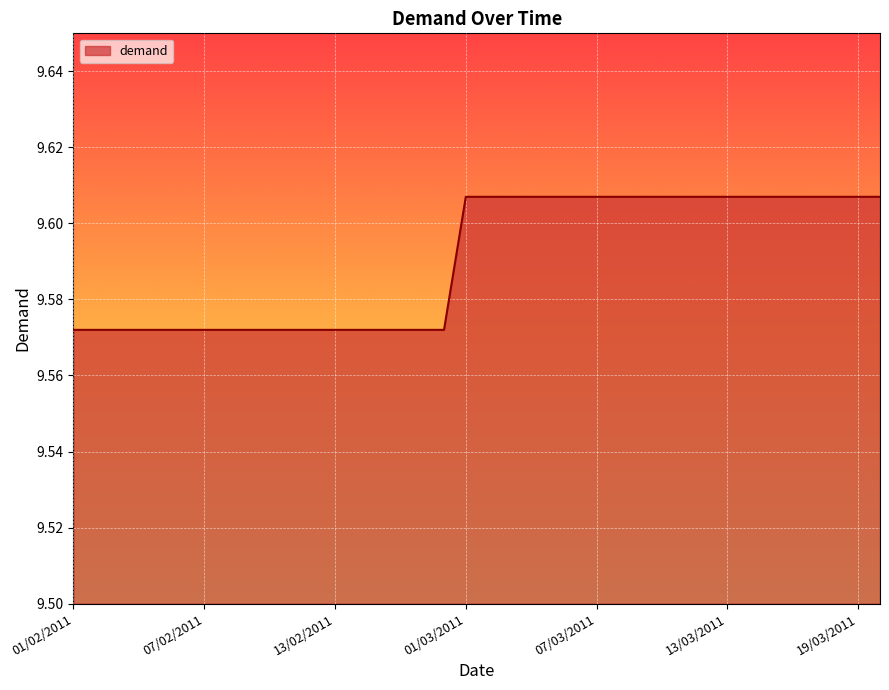

How many lines are shown in the chart?

1